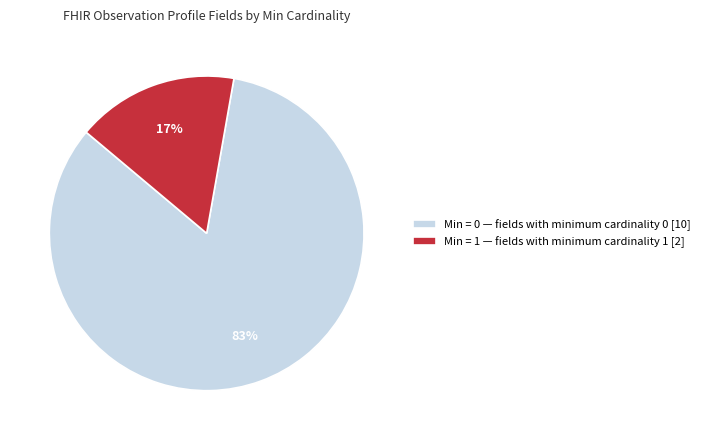

Is the sum of Min = 1 — fields with minimum cardinality 1 [2] and Min = 0 — fields with minimum cardinality 0 [10] greater than half?

Yes